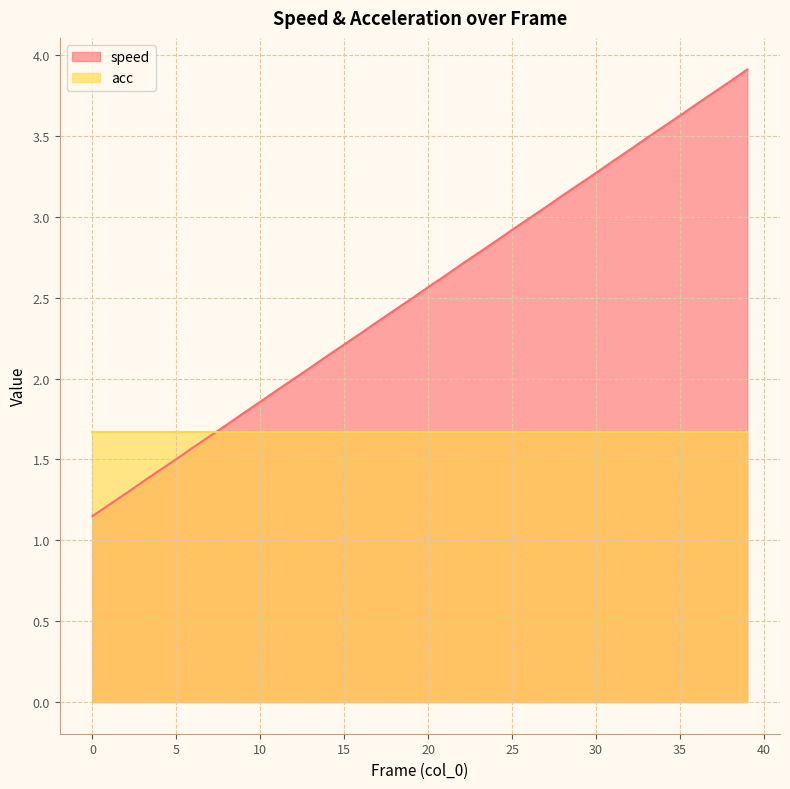

Does the chart display data point markers on the line(s)?

No